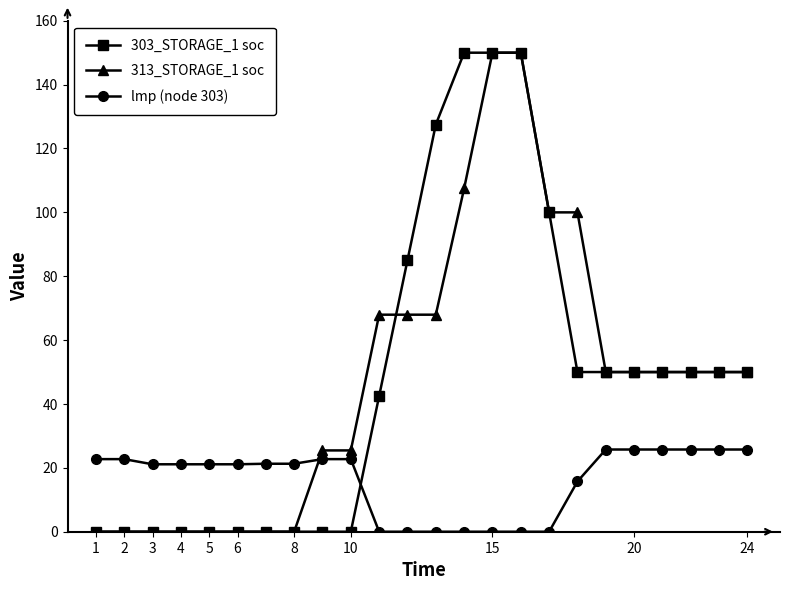

True or false: lmp (node 303) and 303_STORAGE_1 soc intersect in this chart.

True